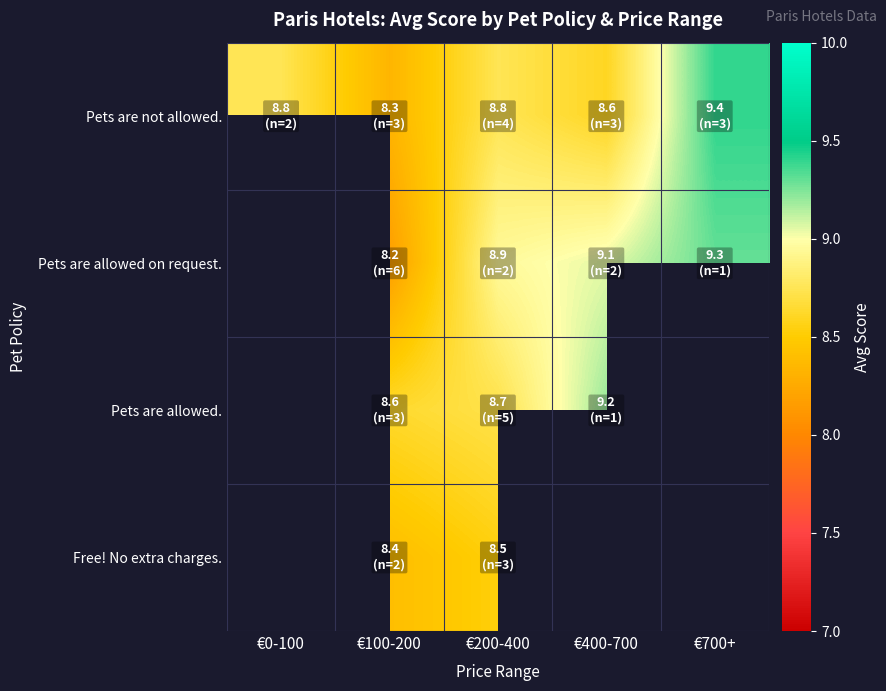

The value of Pets are not allowed. at €200-400 is 5.1. True or false?

False